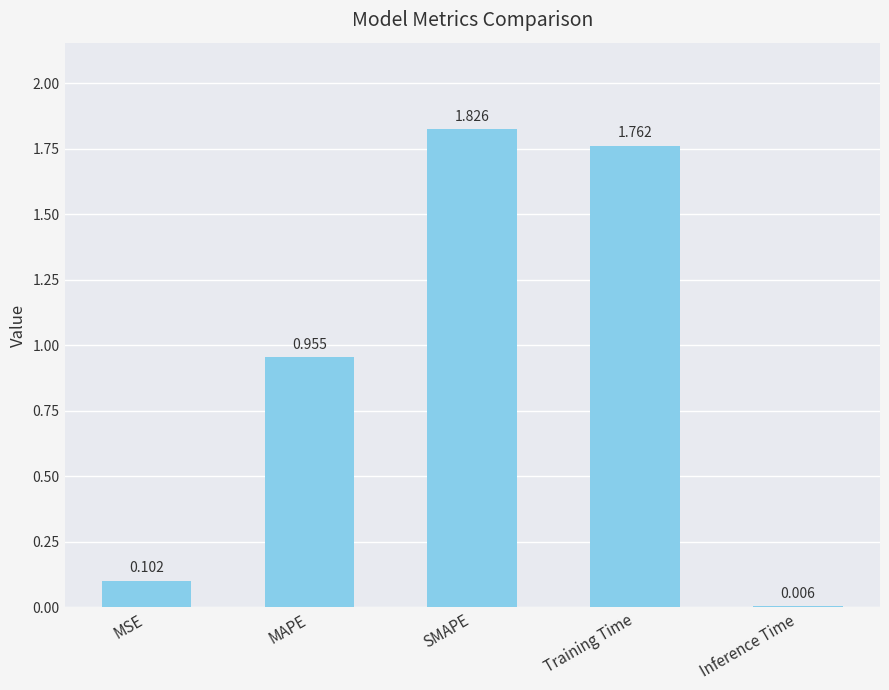

Between MAPE and Inference Time, which is larger?

MAPE